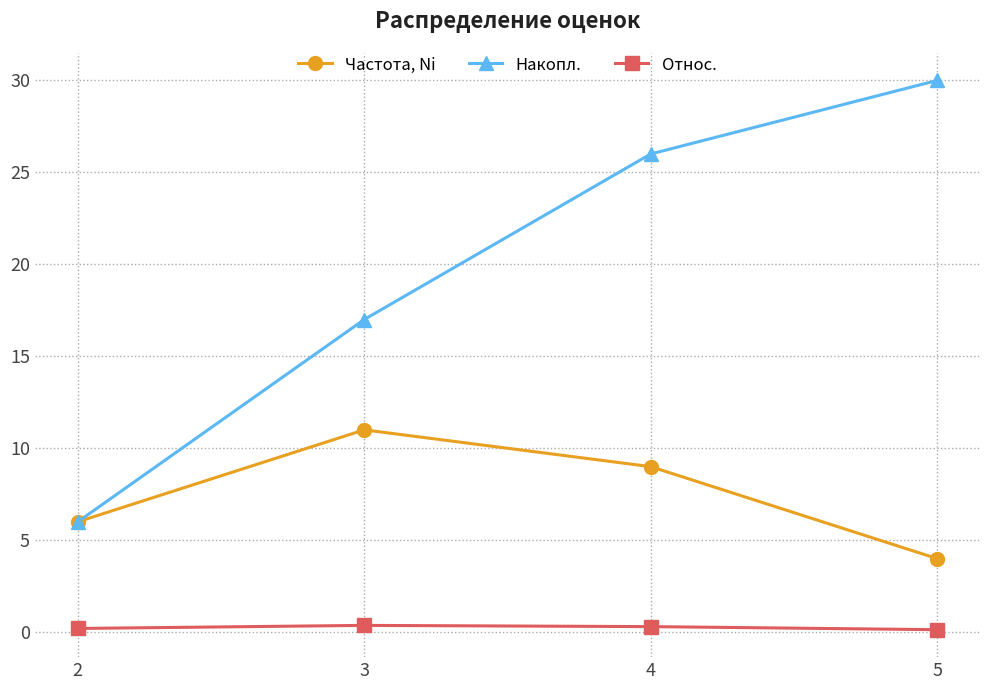

Between 4 and 5, which series saw the biggest shift?

Частота, Ni